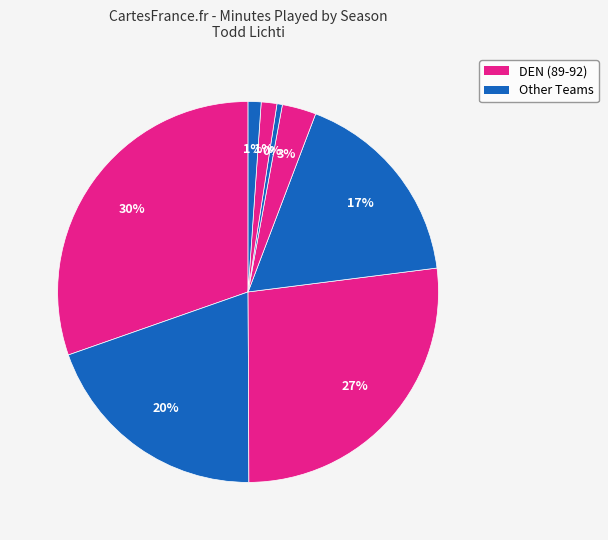

Count the number of slices in the pie.

8